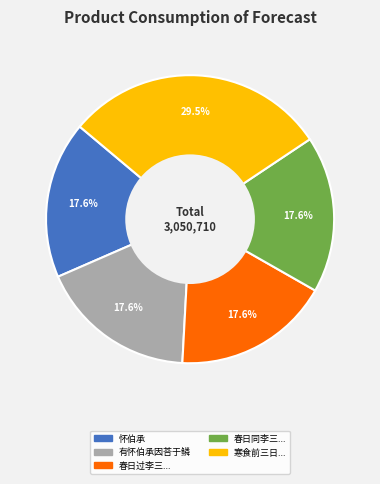

To the nearest percent, what is the average slice percentage?

20%